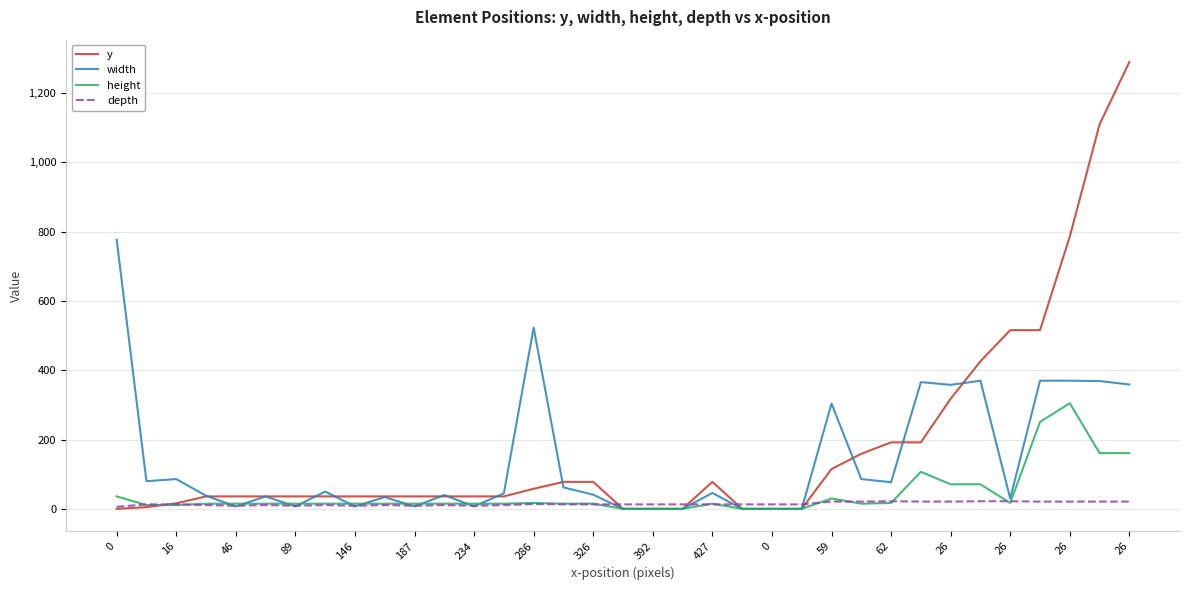

What is the lowest value of the depth series?

6